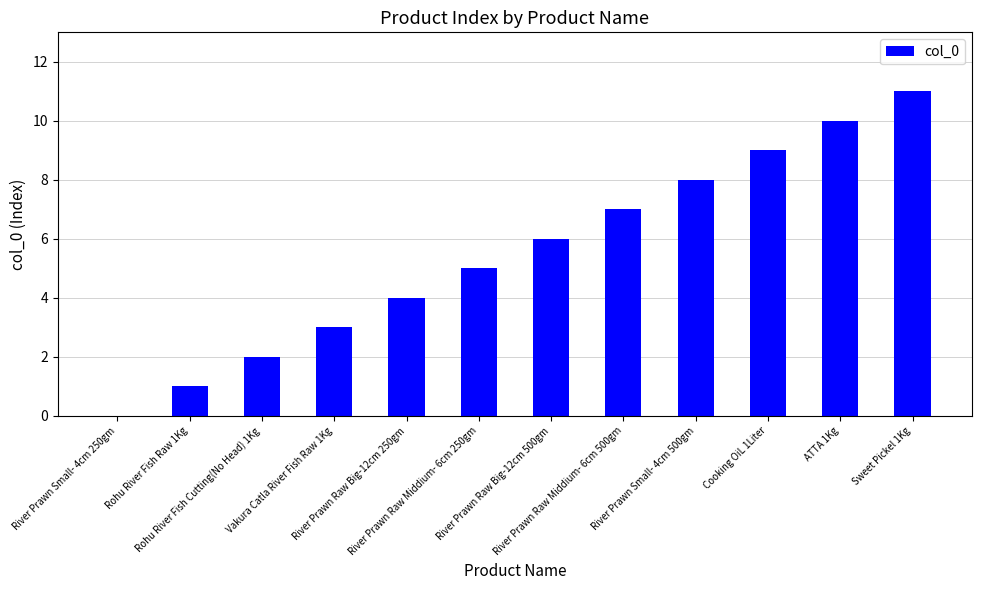

Are the bars grouped side by side (vs. stacked)?

No